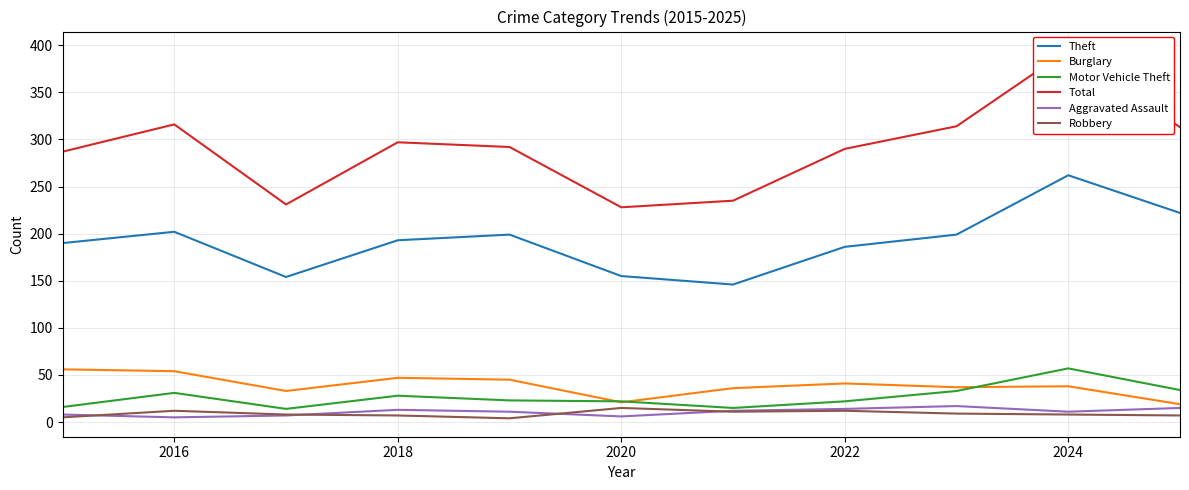

In Aggravated Assault, how many points are higher than both neighbors (excluding endpoints)?

2